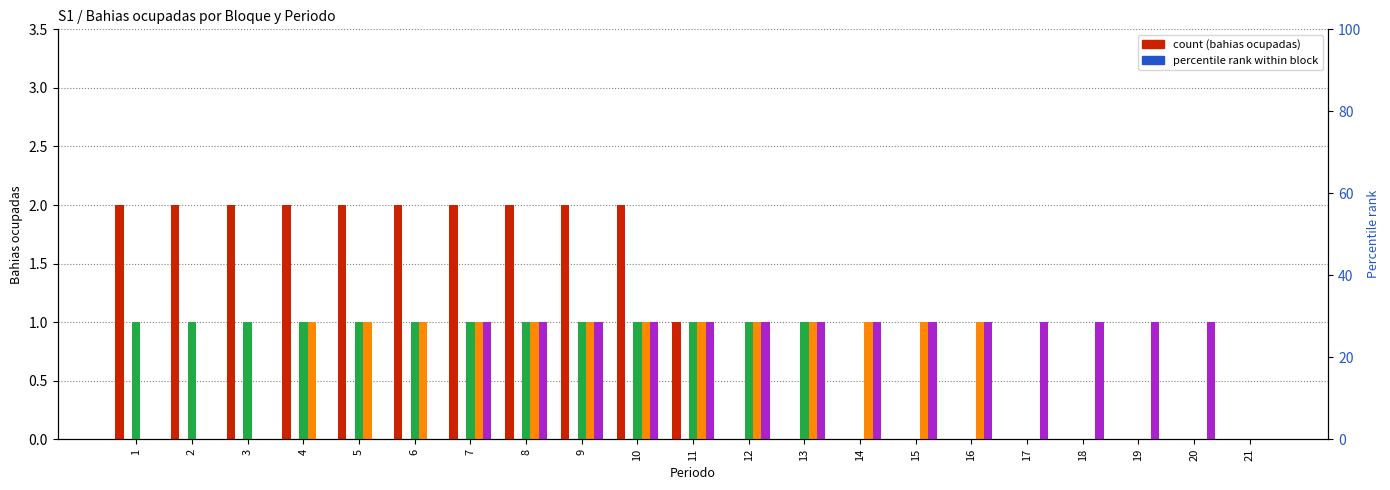

Reading right to left, what are all the values shown in this chart?

C1: 21=0	20=0	19=0	18=0	17=0	16=0	15=0	14=0	13=0	12=0	11=1	10=2	9=2	8=2	7=2	6=2	5=2	4=2	3=2	2=2	1=2
C2: 21=0	20=0	19=0	18=0	17=0	16=0	15=0	14=0	13=0	12=0	11=0	10=0	9=0	8=0	7=0	6=0	5=0	4=0	3=0	2=0	1=0
C3: 21=0	20=0	19=0	18=0	17=0	16=0	15=0	14=0	13=1	12=1	11=1	10=1	9=1	8=1	7=1	6=1	5=1	4=1	3=1	2=1	1=1
C4: 21=0	20=0	19=0	18=0	17=0	16=1	15=1	14=1	13=1	12=1	11=1	10=1	9=1	8=1	7=1	6=1	5=1	4=1	3=0	2=0	1=0
C5: 21=0	20=1	19=1	18=1	17=1	16=1	15=1	14=1	13=1	12=1	11=1	10=1	9=1	8=1	7=1	6=0	5=0	4=0	3=0	2=0	1=0